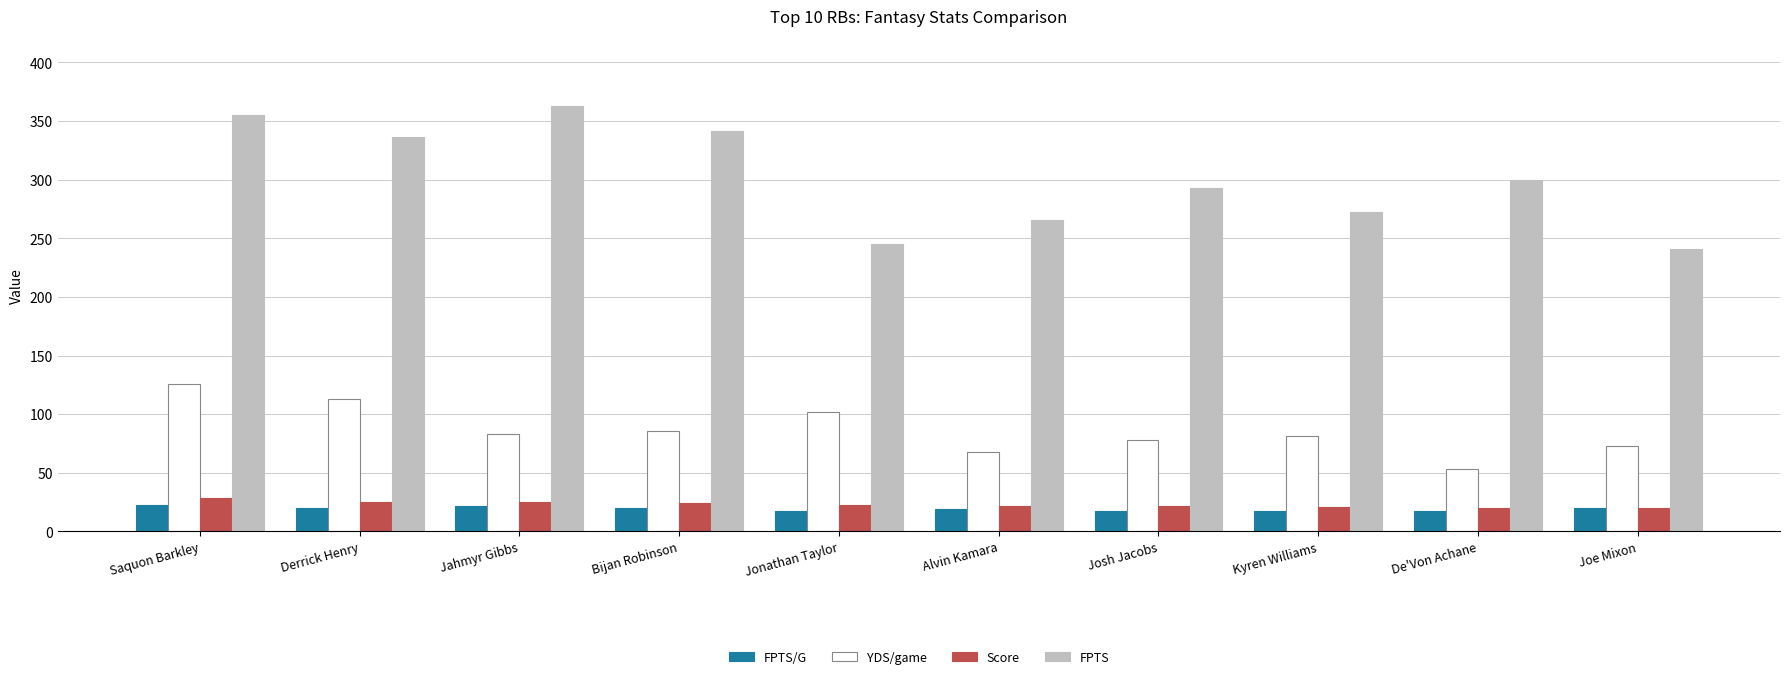

What position from the right is Alvin Kamara?

5